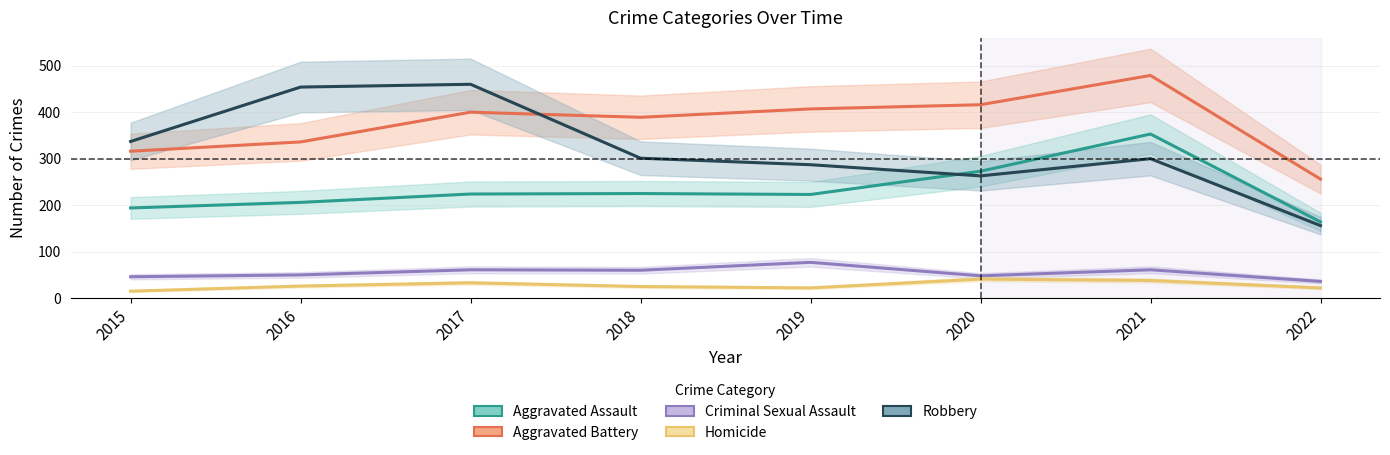

True or false: Aggravated Assault and Robbery intersect in this chart.

True